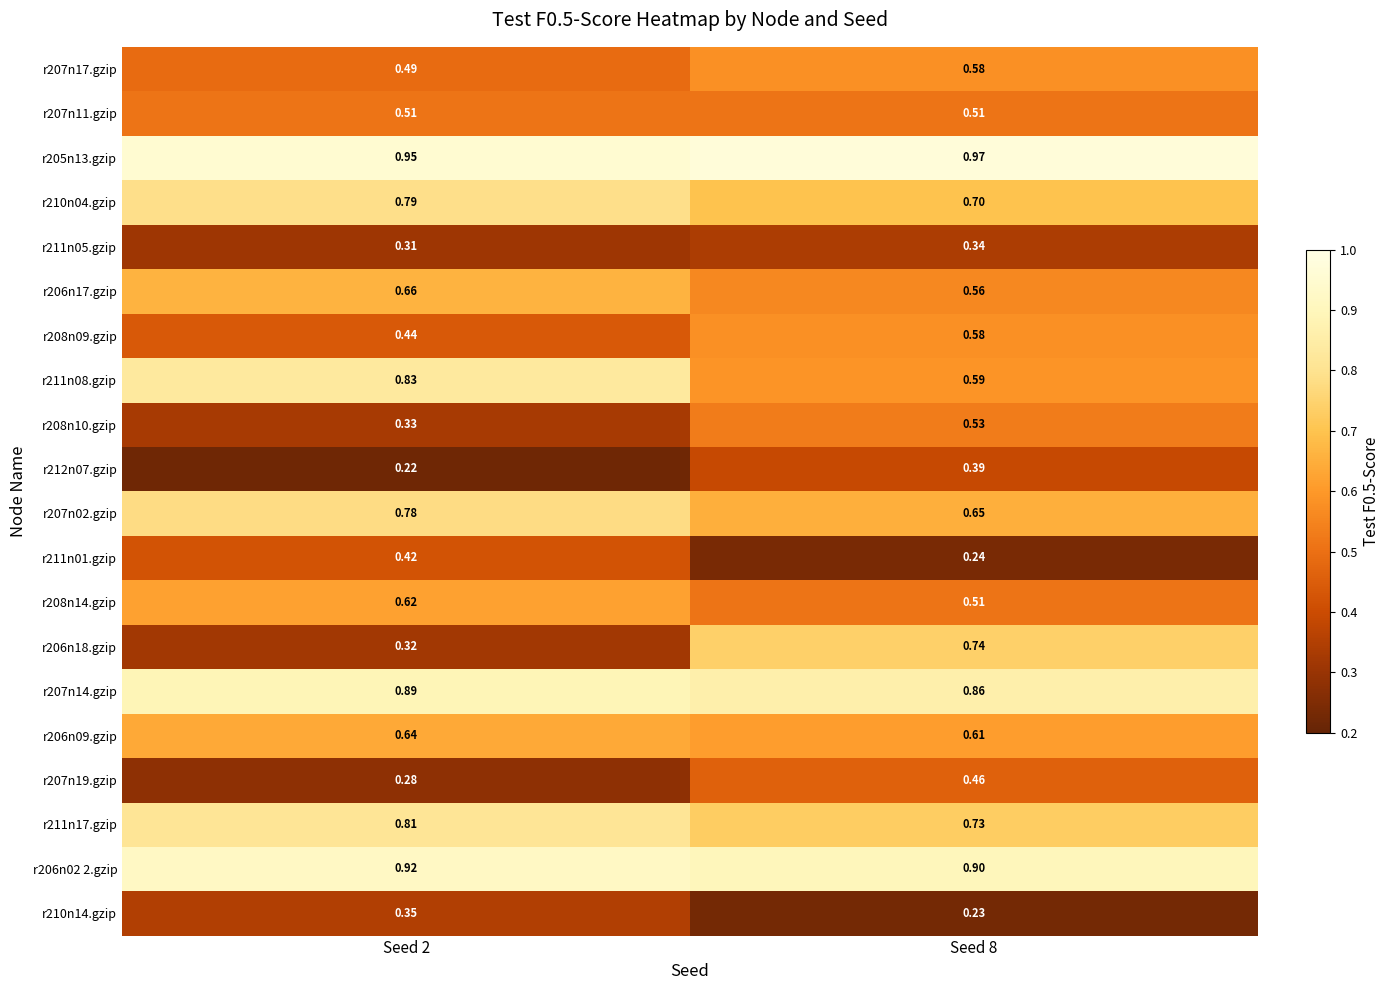

Is the value of r210n14.gzip at Seed 8 greater than the value of r207n19.gzip at Seed 8?

No